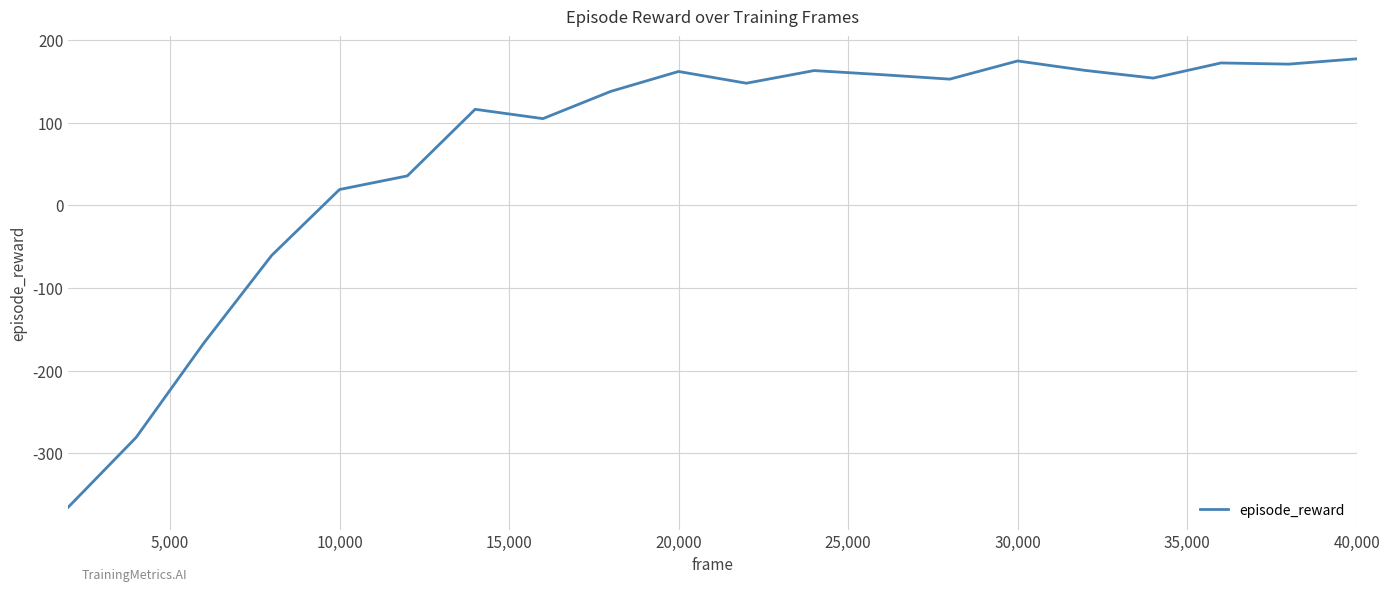

What is the smallest value displayed?

-365.1